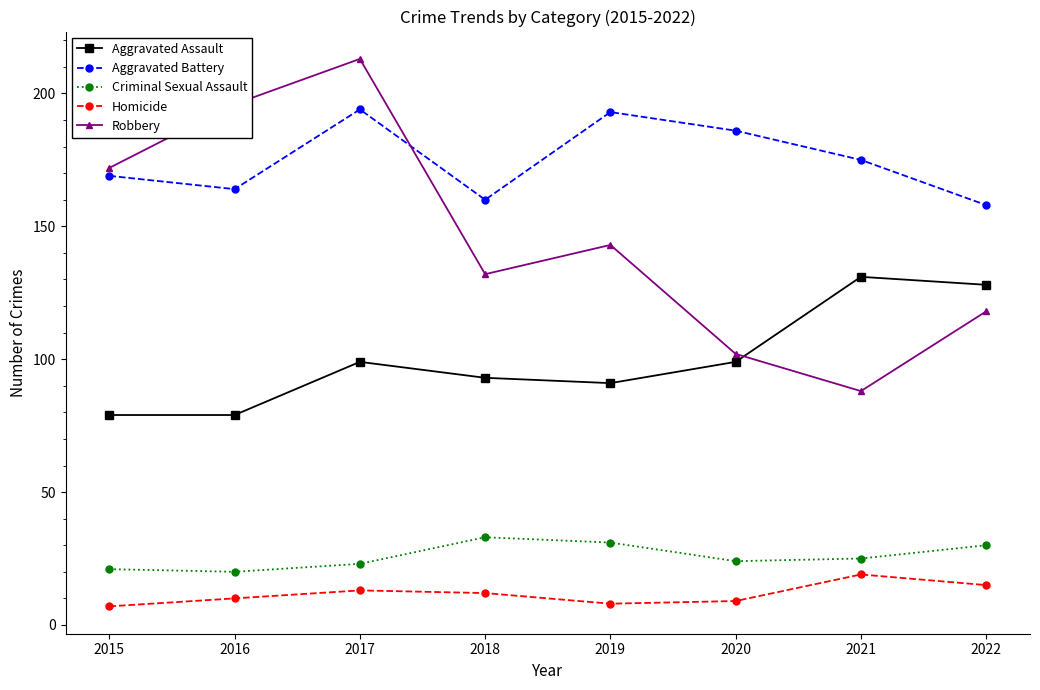

In Homicide, how many points are higher than both neighbors (excluding endpoints)?

2